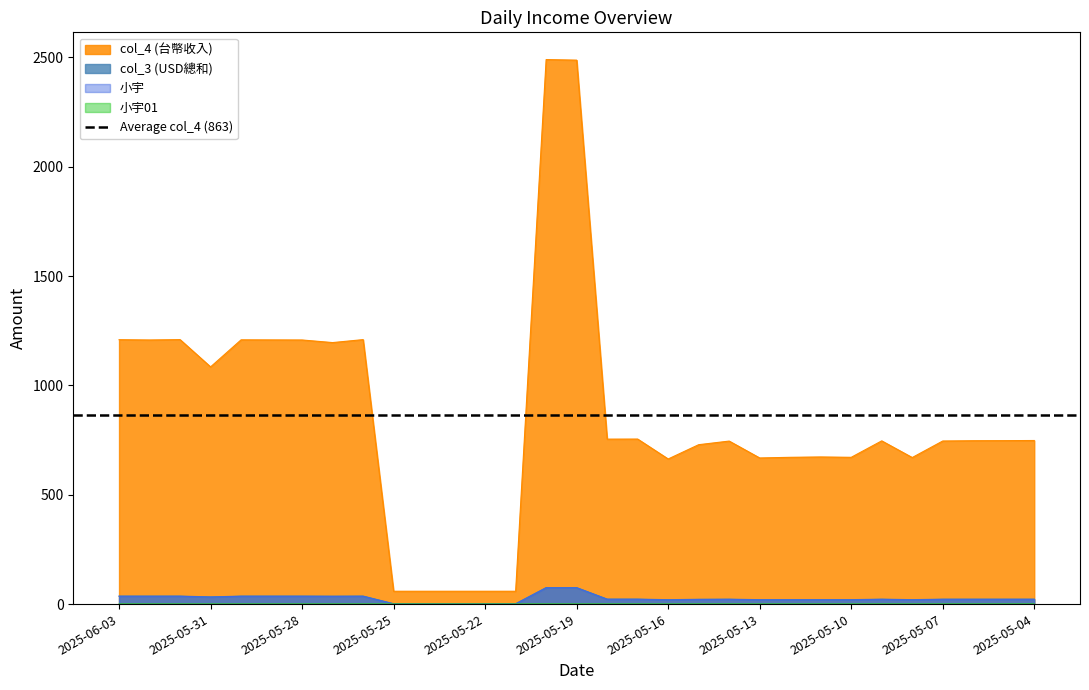

At which category is the sum across all series the highest?

2025-05-20